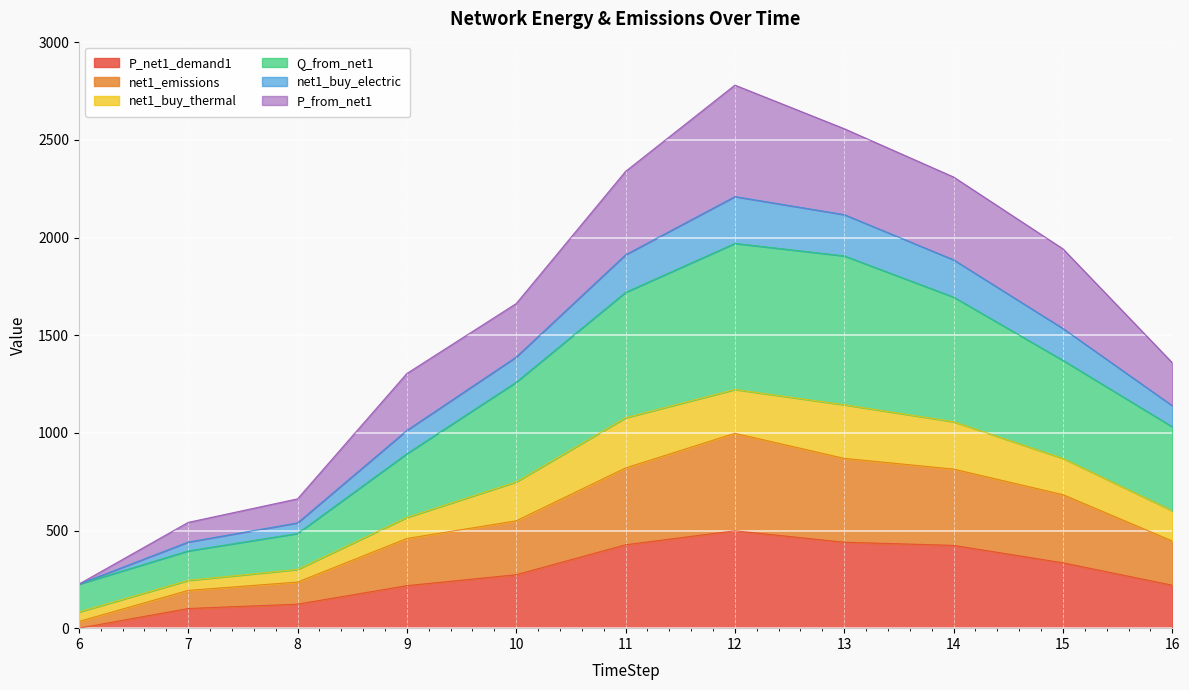

What is the maximum value for P_net1_demand1?

498.7